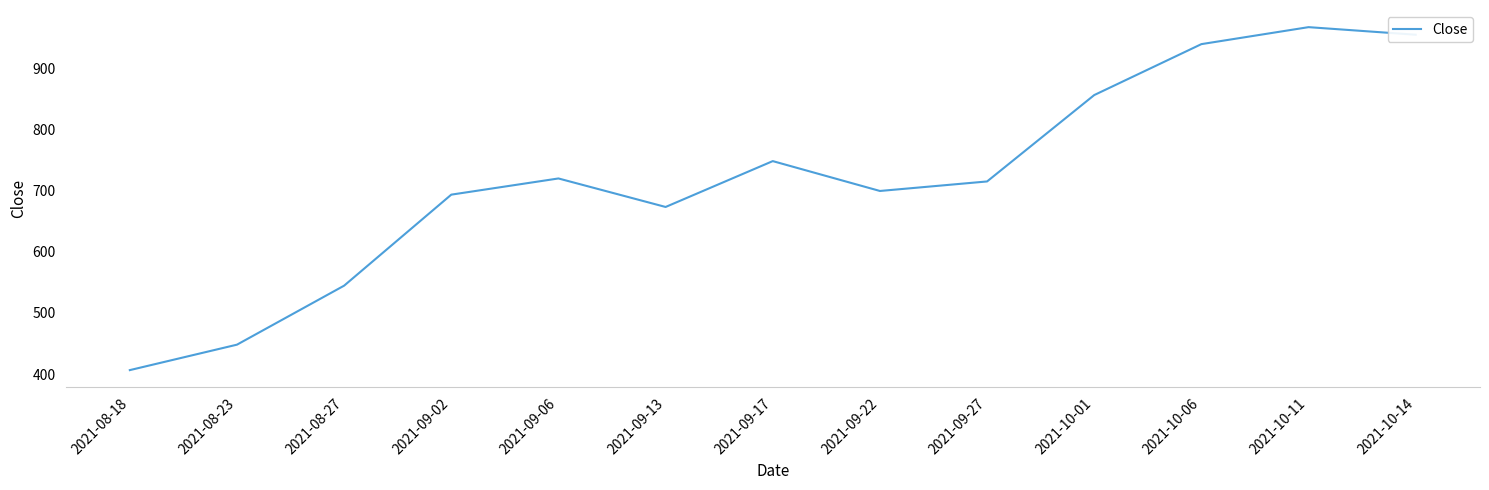

Is it true that the value at 2021-08-18 is 169.6?

False